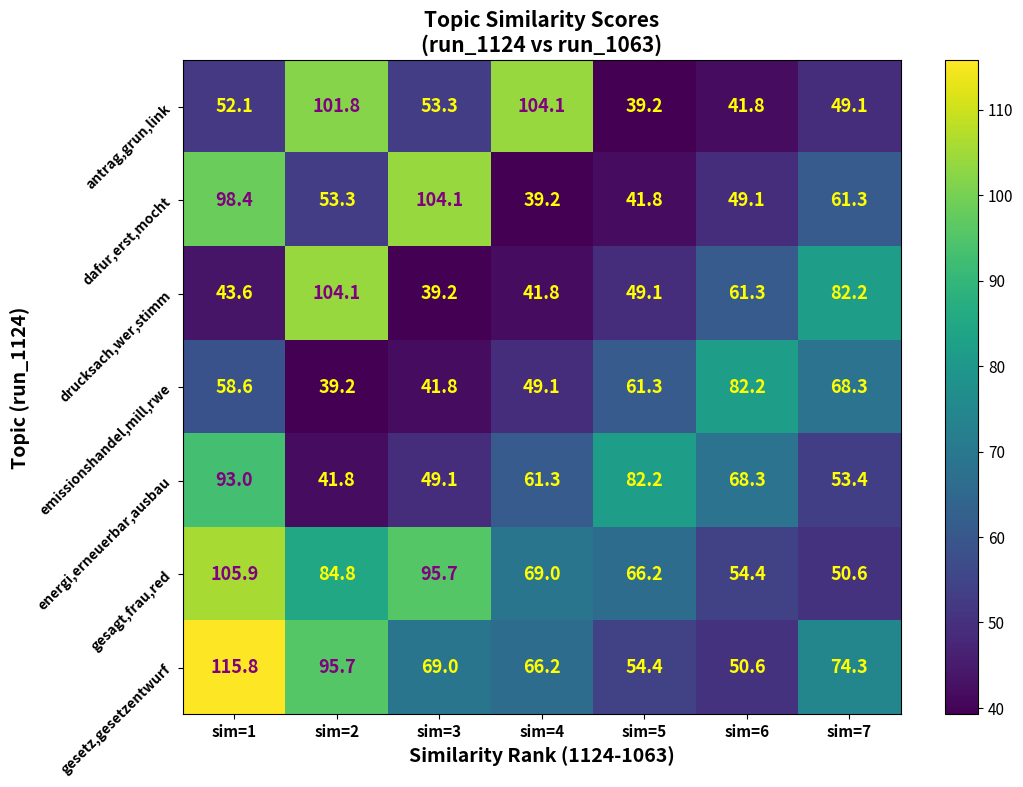

List the labels in order of dafur,erst,mocht value, smallest first.

sim=4, sim=5, sim=6, sim=2, sim=7, sim=1, sim=3